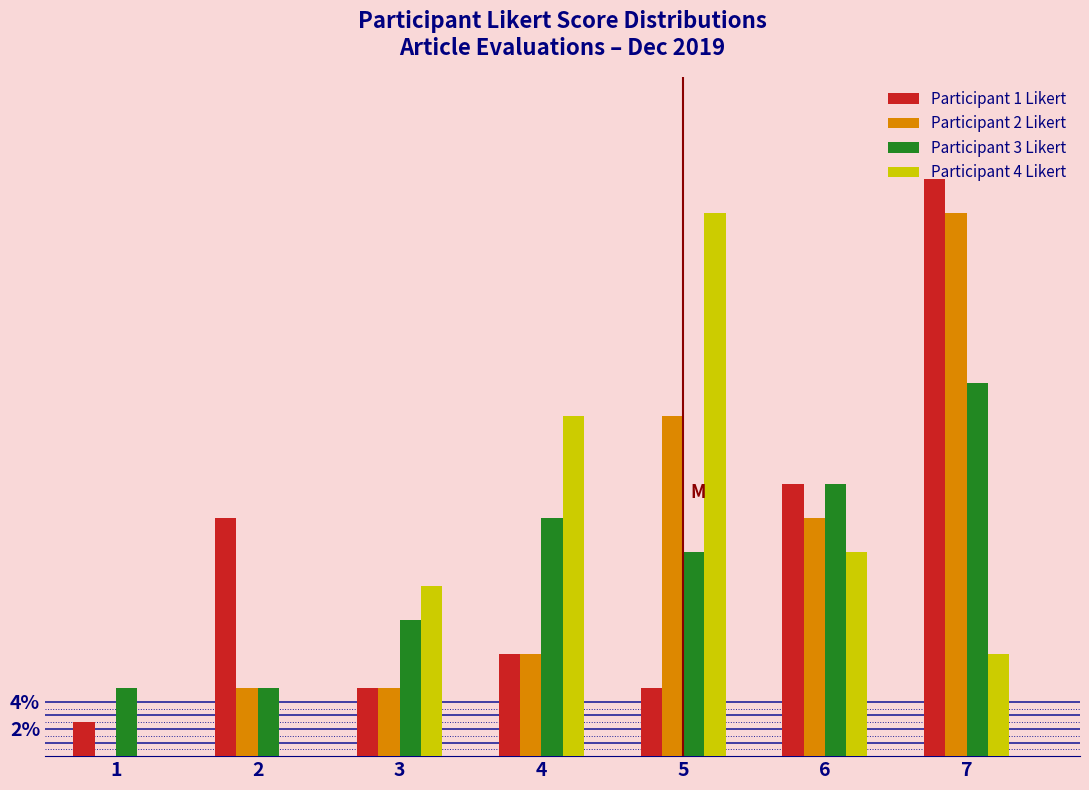

What is the total value across all series at 1?

7.5